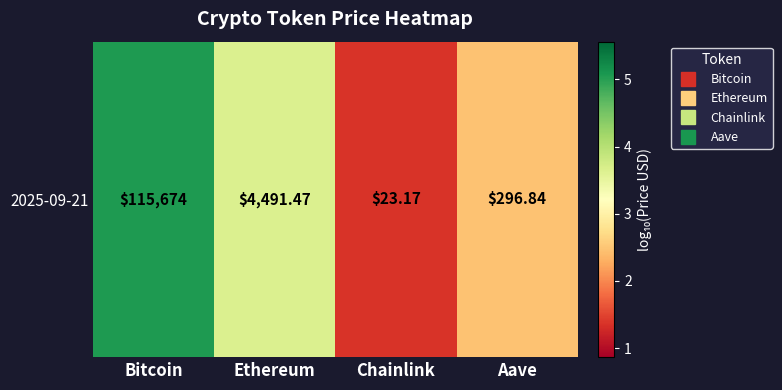

At which label is the value closest to 3?

Aave